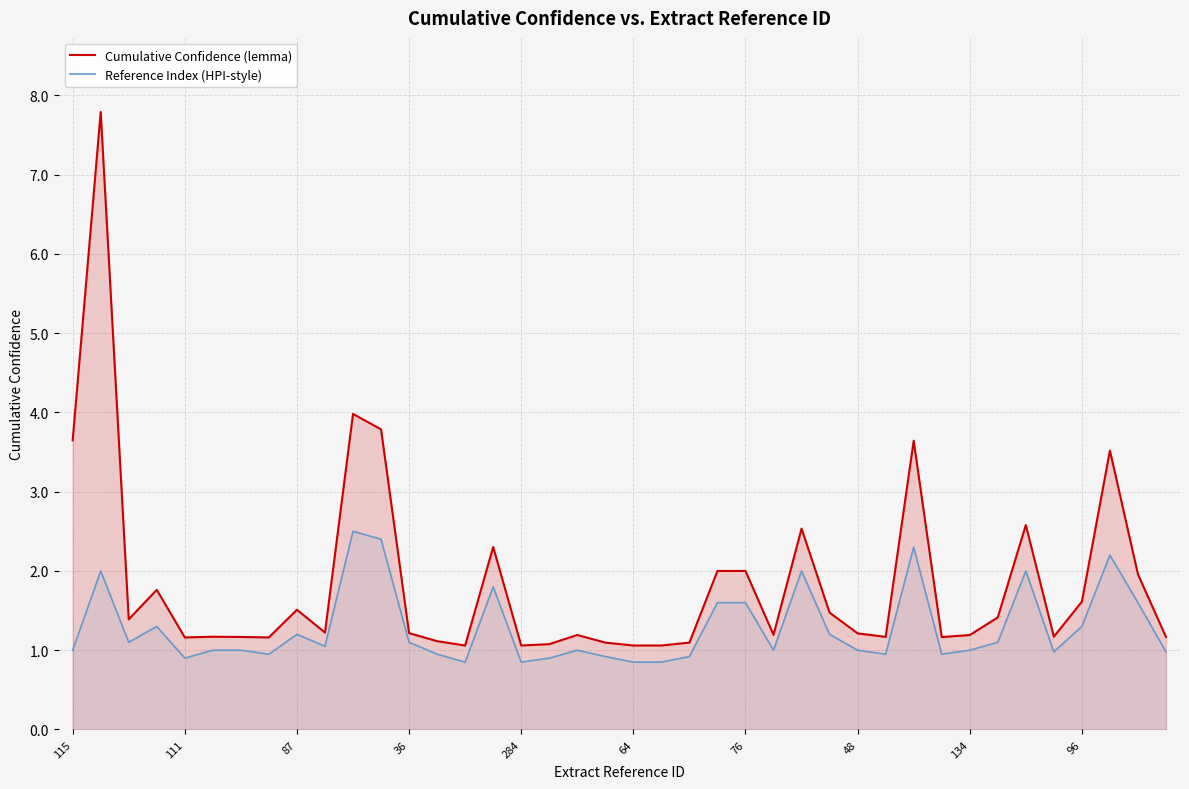

True or false: Reference Index (HPI-style) and Cumulative Confidence (lemma) intersect in this chart.

False